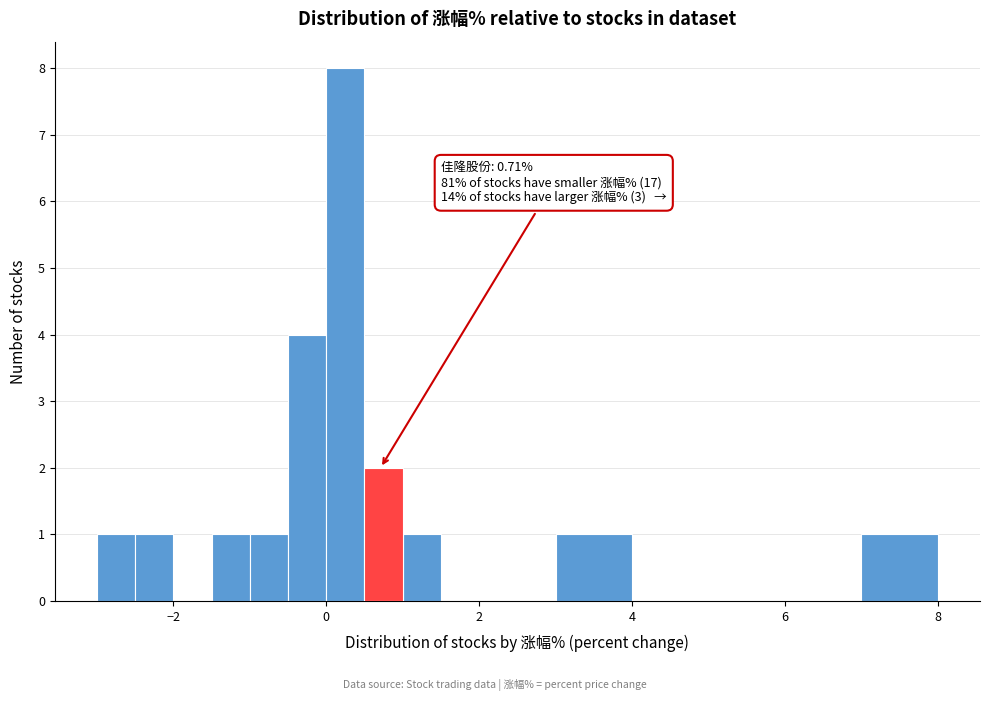

Read against the x-axis, roughly where is the centre of the tallest bar?

0.2